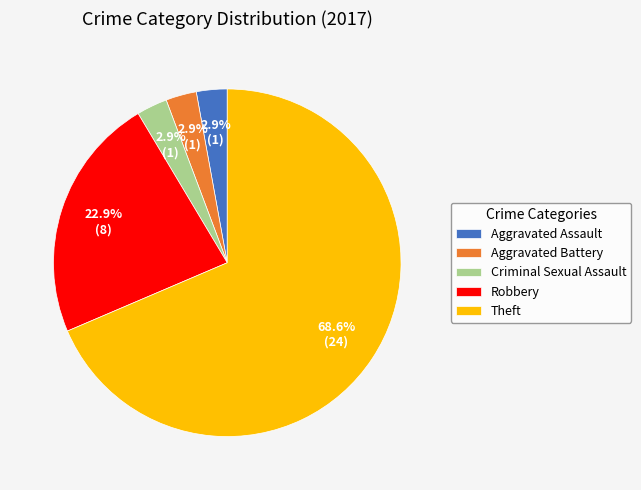

Count the number of slices in the pie.

5